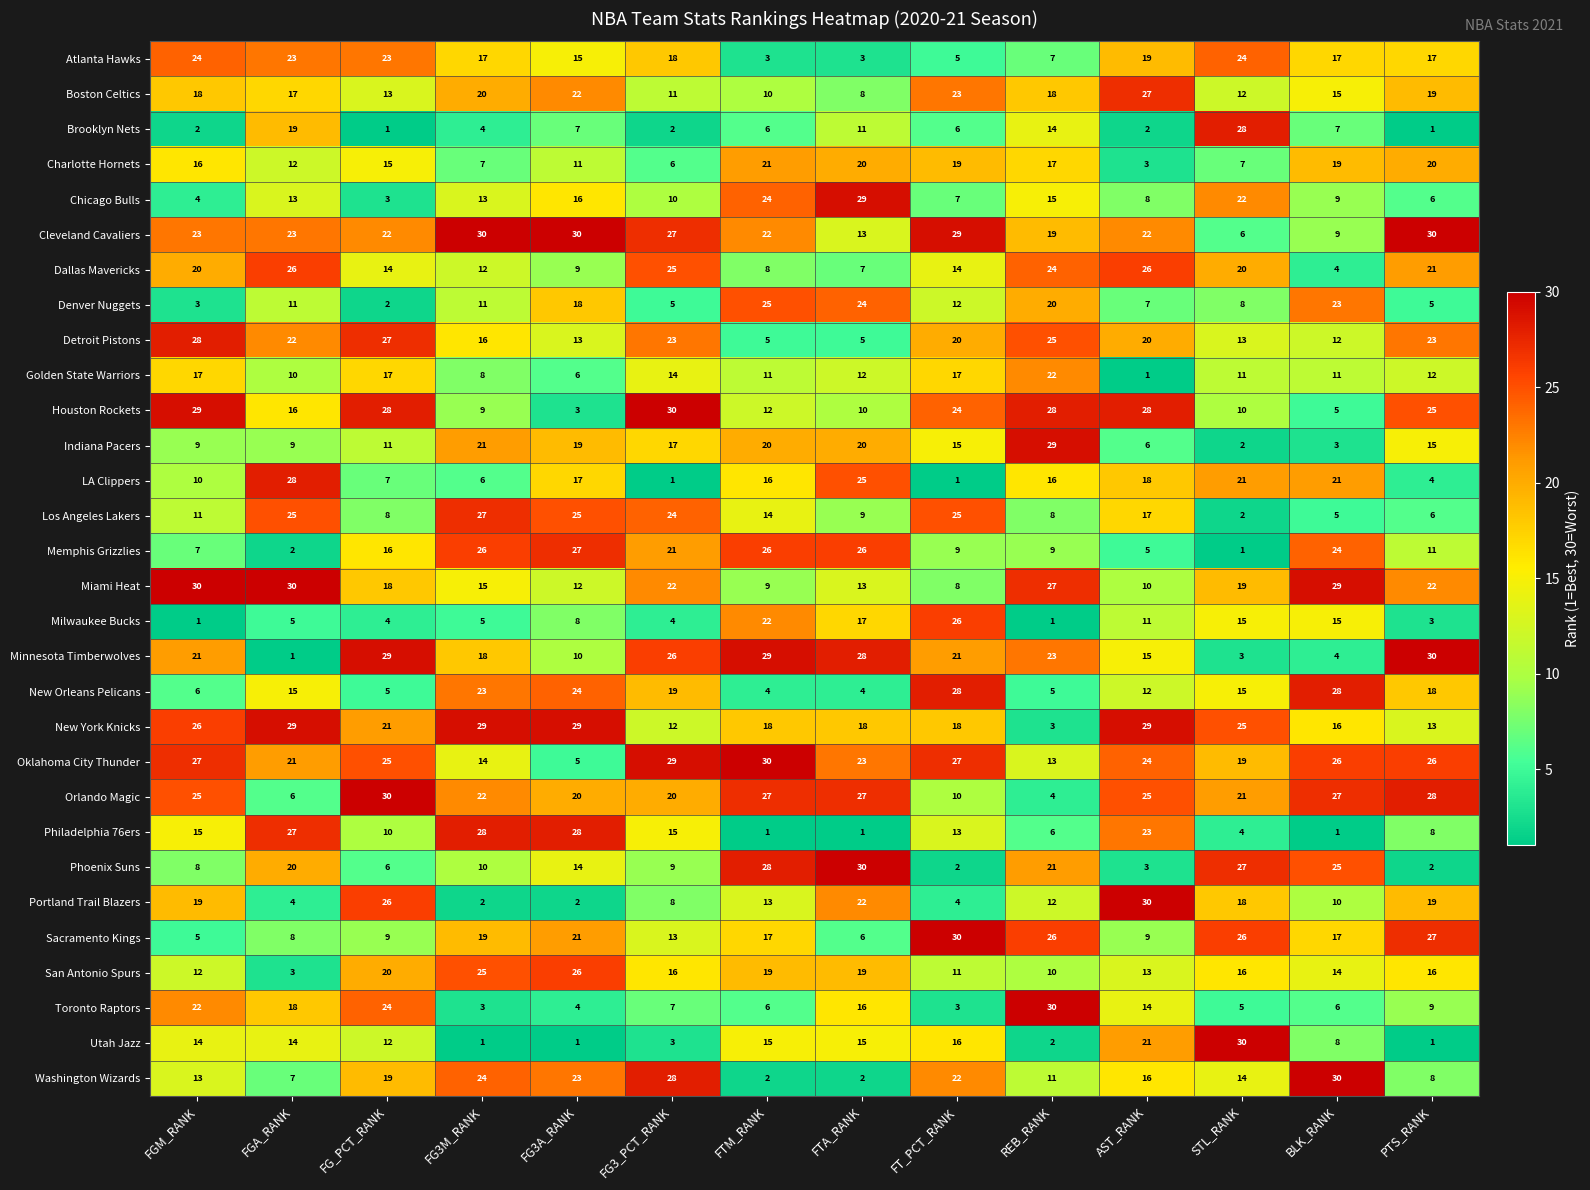

What is the lowest value of the San Antonio Spurs series?

3